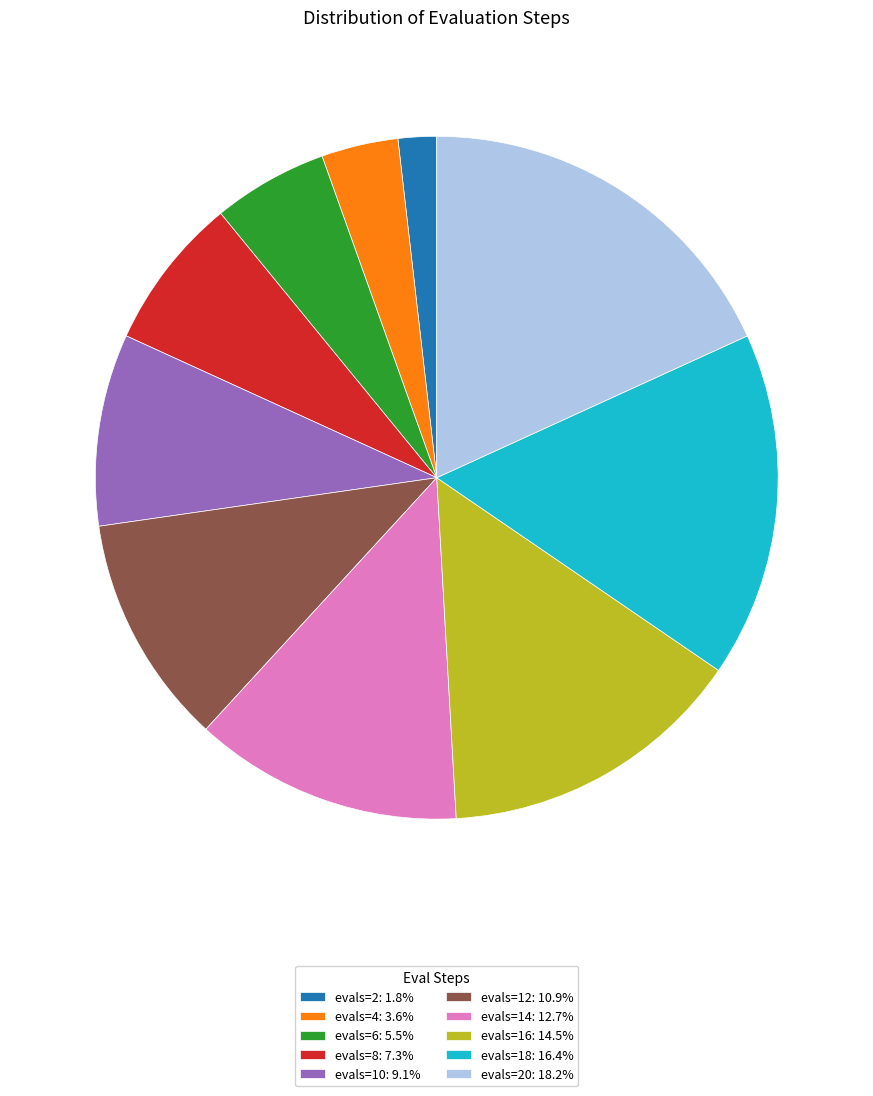

Is evals=20: 18.2% the majority of the pie?

No